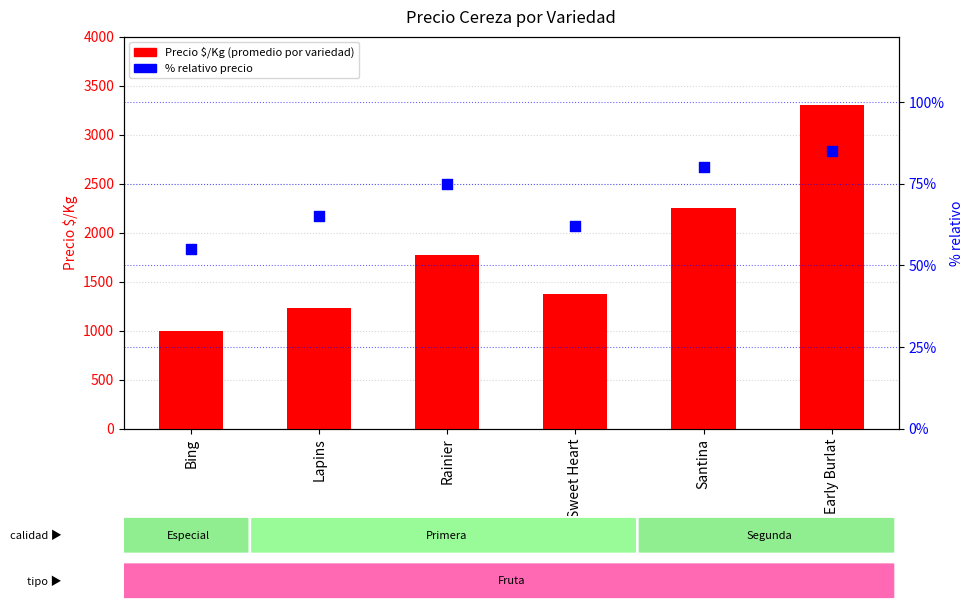

Is the value of % relativo precio at Rainier greater than the value of Precio $/Kg at Rainier?

No